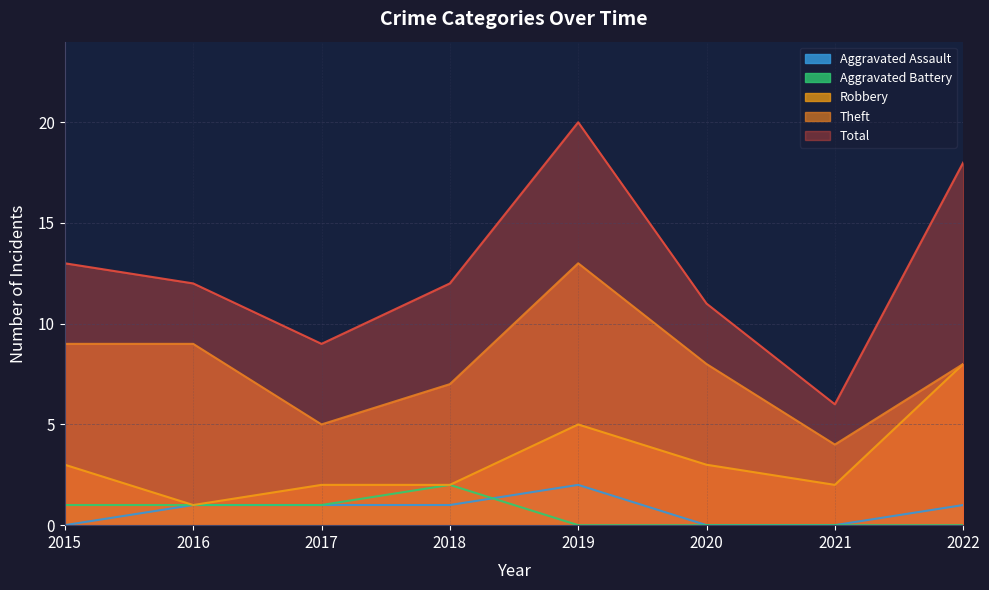

What is the greatest value displayed?

20